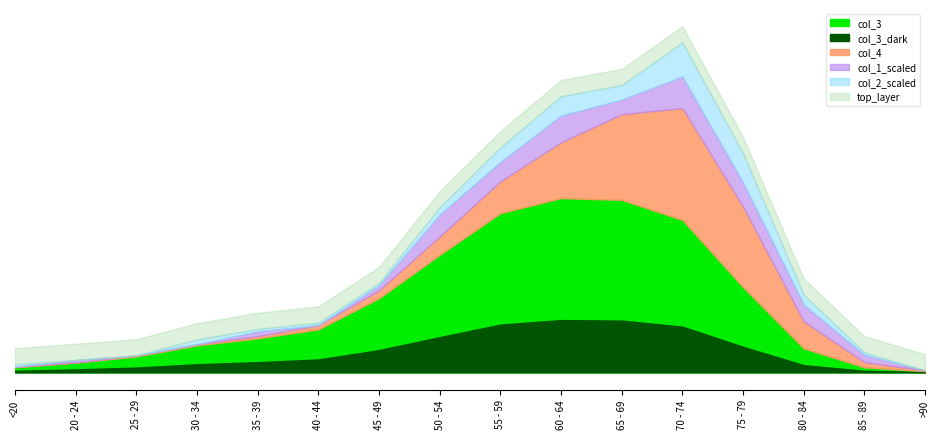

What is the value of the col_1 point at the 9th from the left?

8